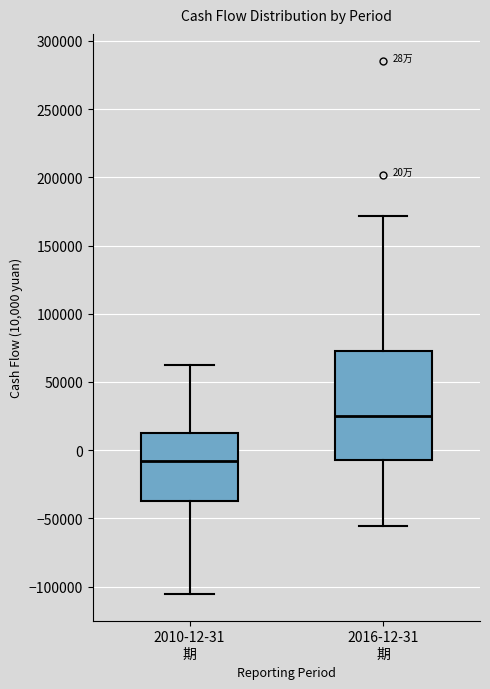

Which box's median line is the highest?

2016-12-31 期